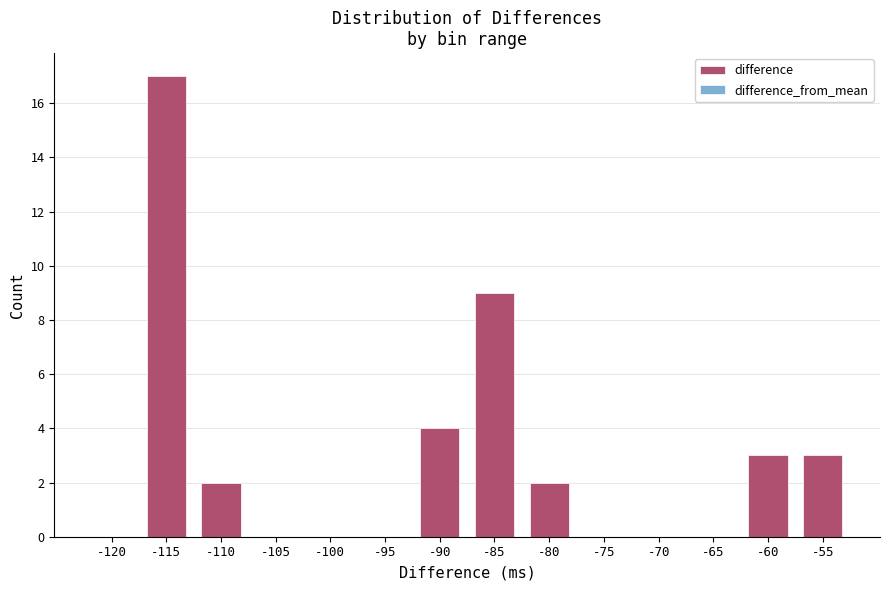

How many categories are shown in the chart?

14